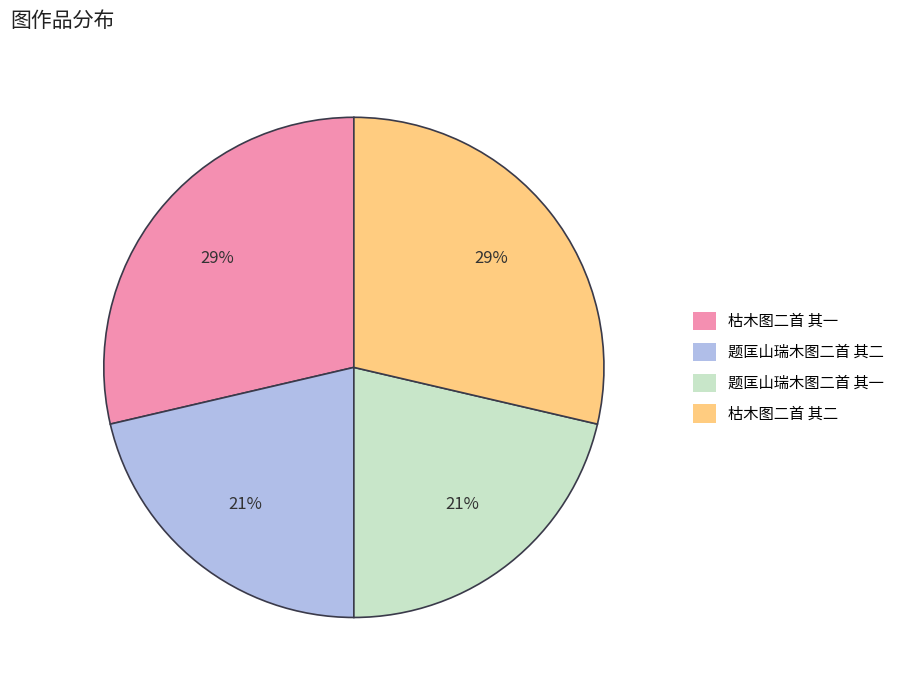

To the nearest percent, what is the combined percentage of 题匡山瑞木图二首 其二 and 枯木图二首 其二?

50%